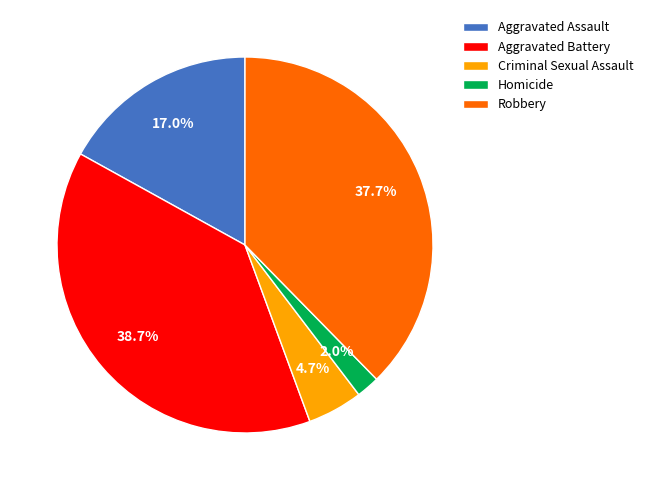

What is the ratio of the value at Criminal Sexual Assault to the value at Robbery?

0.1